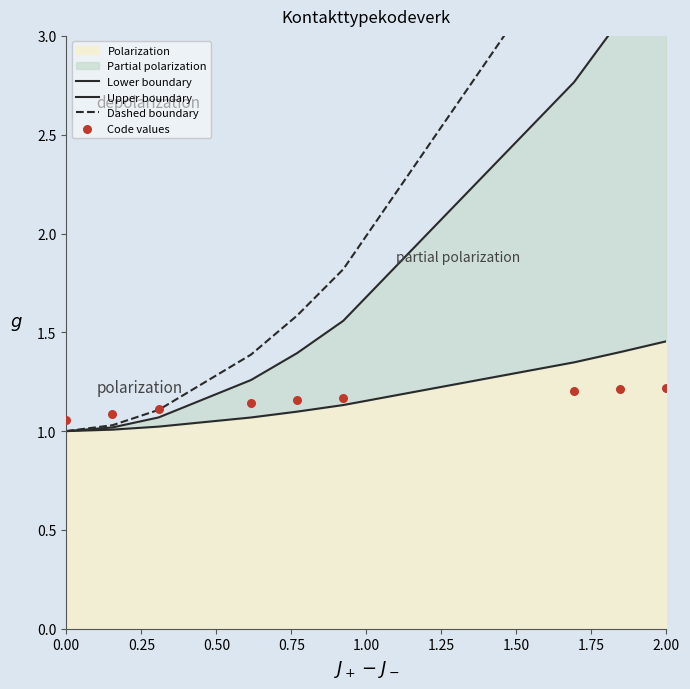

At which category is the sum across all series the highest?

2.00